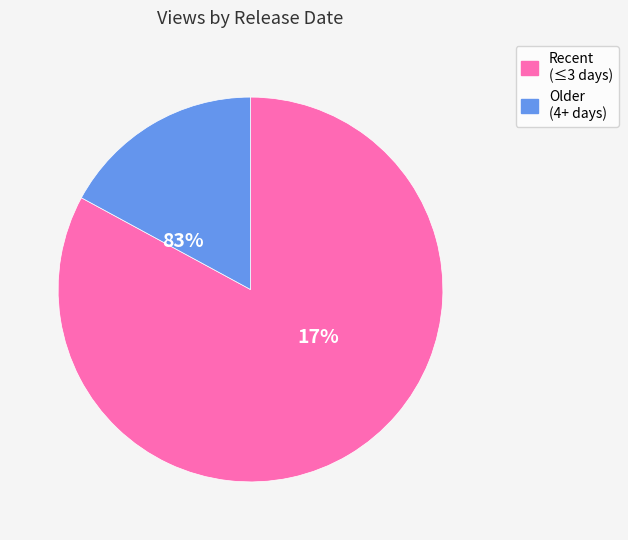

Is it true that 3 天前 is 76% of the pie?

False